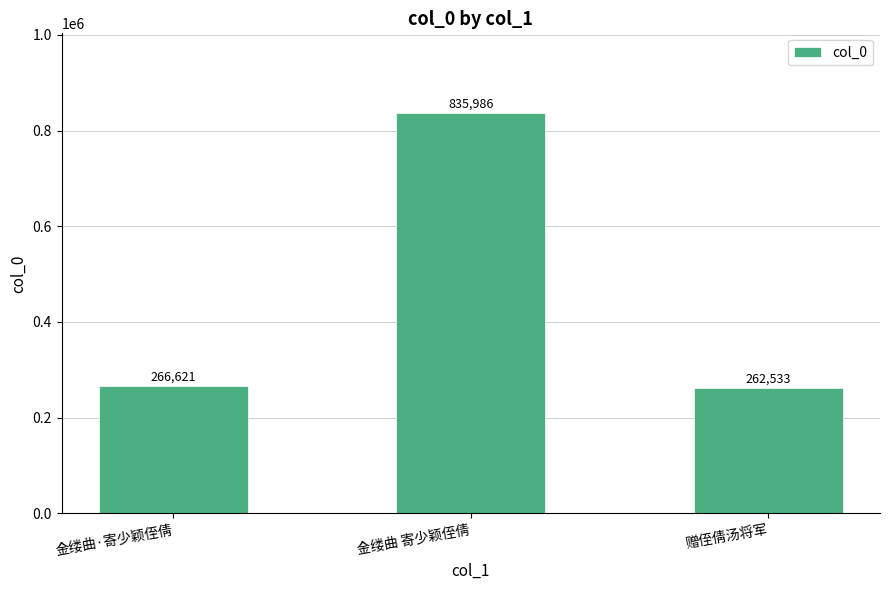

What is the average value?

455047